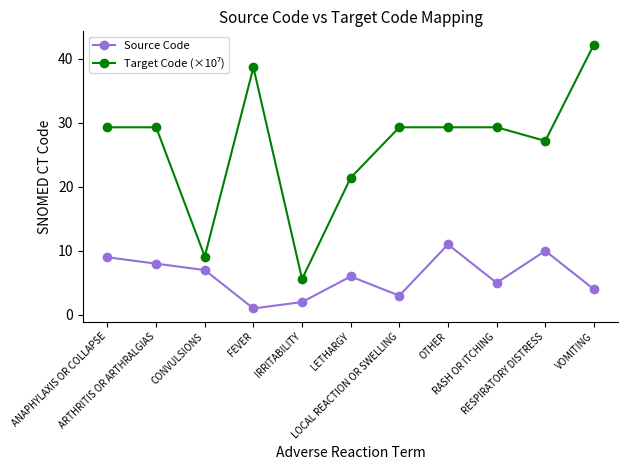

What position from the right is OTHER?

4